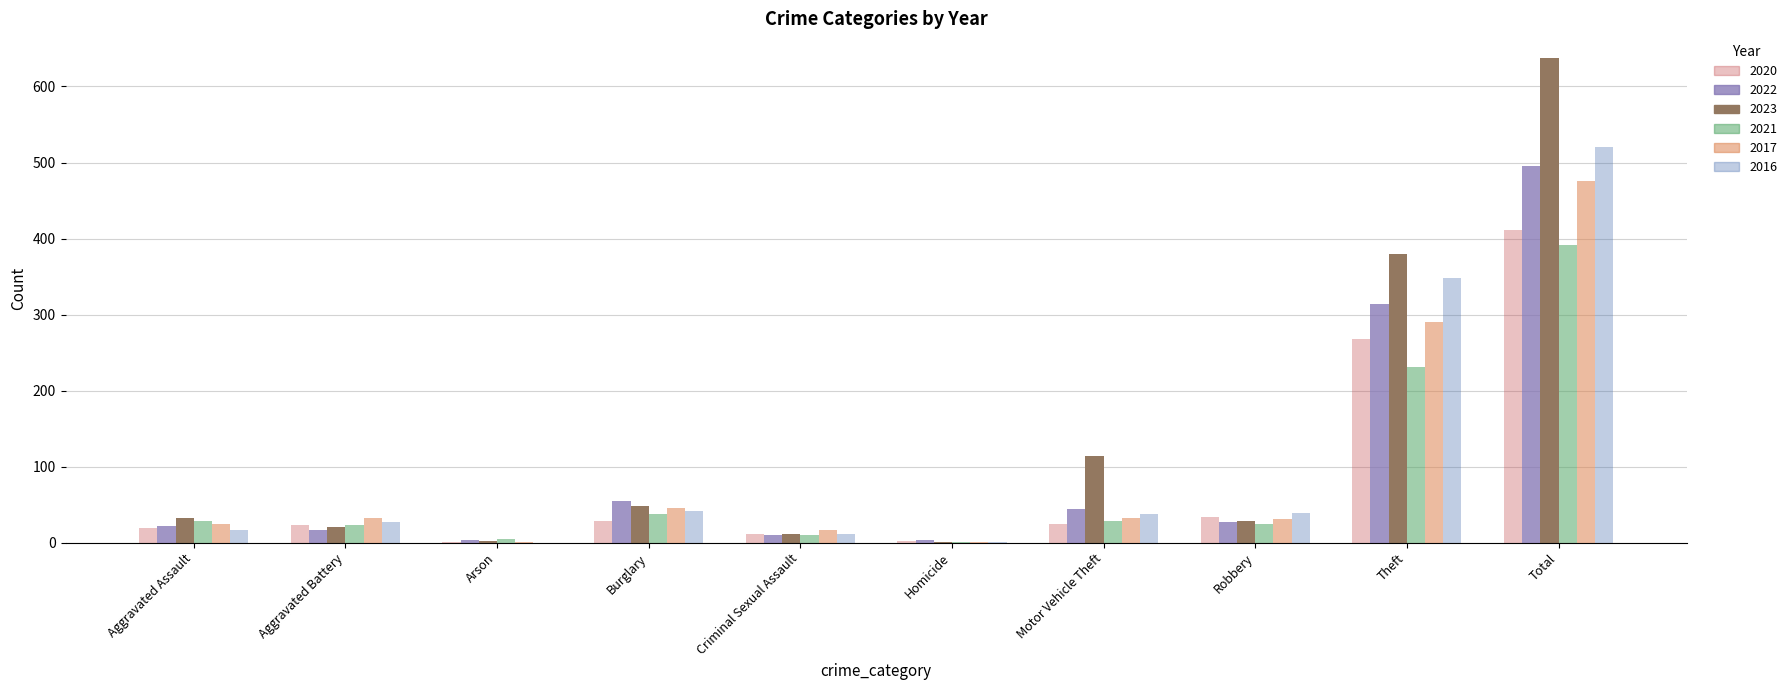

At which category is the sum across all series the highest?

Total